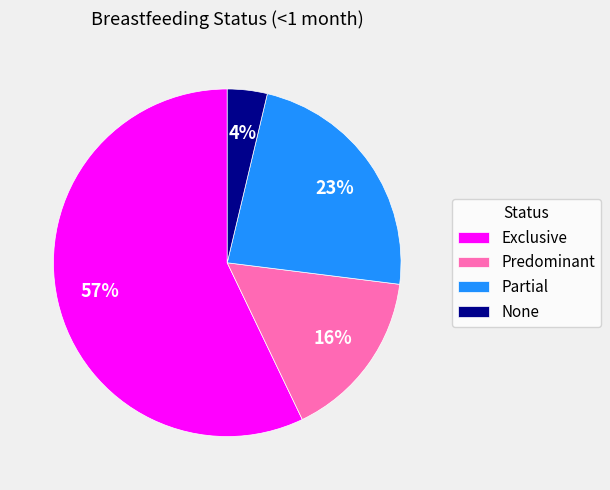

Between None and Partial, which is larger?

Partial